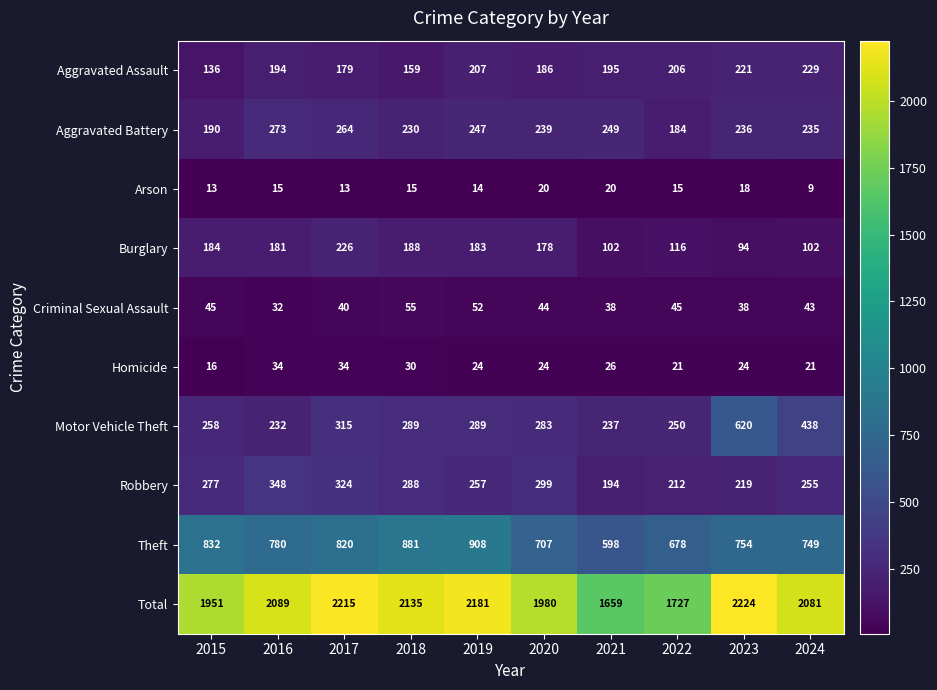

True or false: Motor Vehicle Theft has a value of 415 at 2020.

False